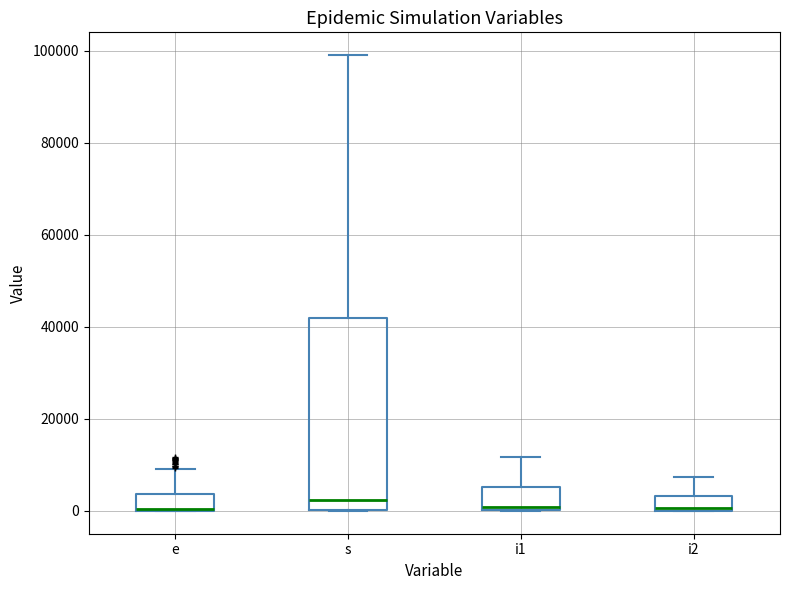

Reading left to right, read every box against the y-axis: the position of its median line, the range the box covers, and the ends of its whiskers. The values are not printed on the chart, so give them approximately, as read against the axis.

e: median 0 (drawn on the box's lower edge), box 0 to 4000, whiskers 0 to 10000
s: median 2000, box 0 to 42000, whiskers 0 to 100000
i1: median 0 (just above the box's lower edge), box 0 to 6000, whiskers 0 to 12000
i2: median 0, box 0 to 4000, whiskers 0 to 8000